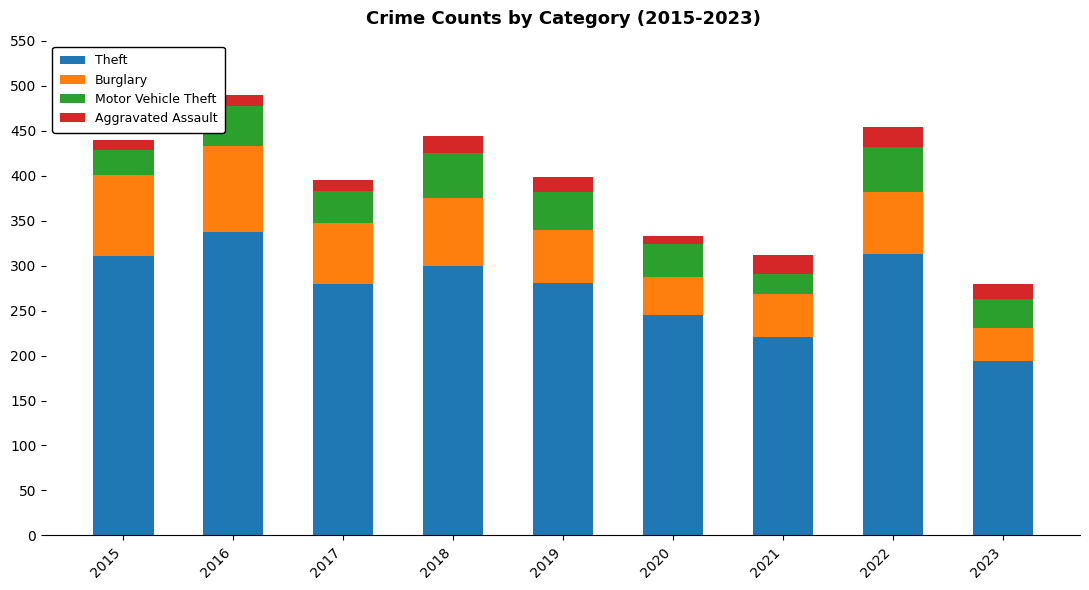

What is the total value across all series at 2021?

312